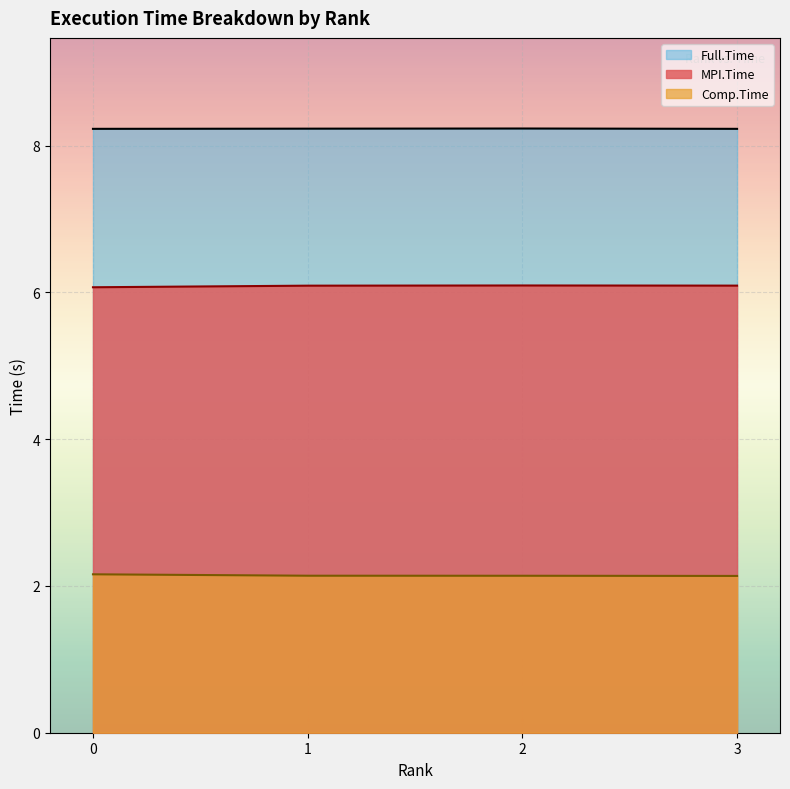

How many Full.Time values are between 8 and 9?

4